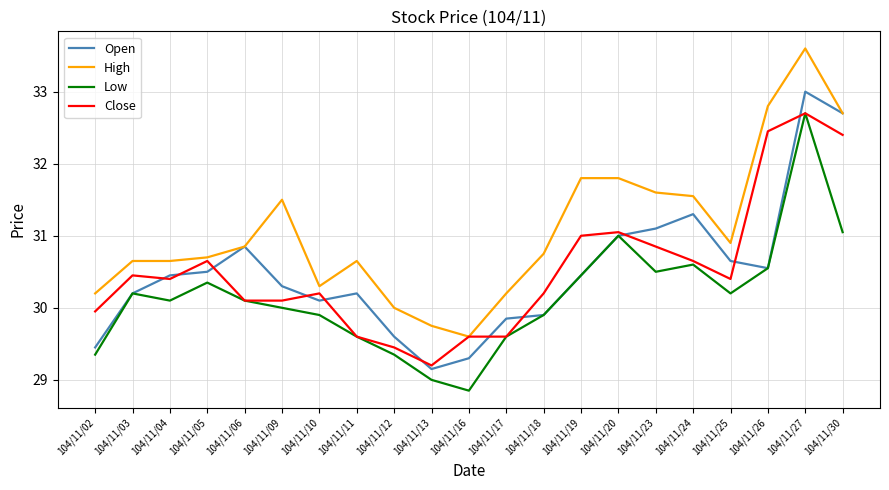

How many series are shown in this chart?

4